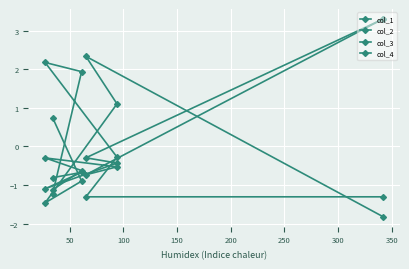

At how many categories does at least one series exceed 2?

3